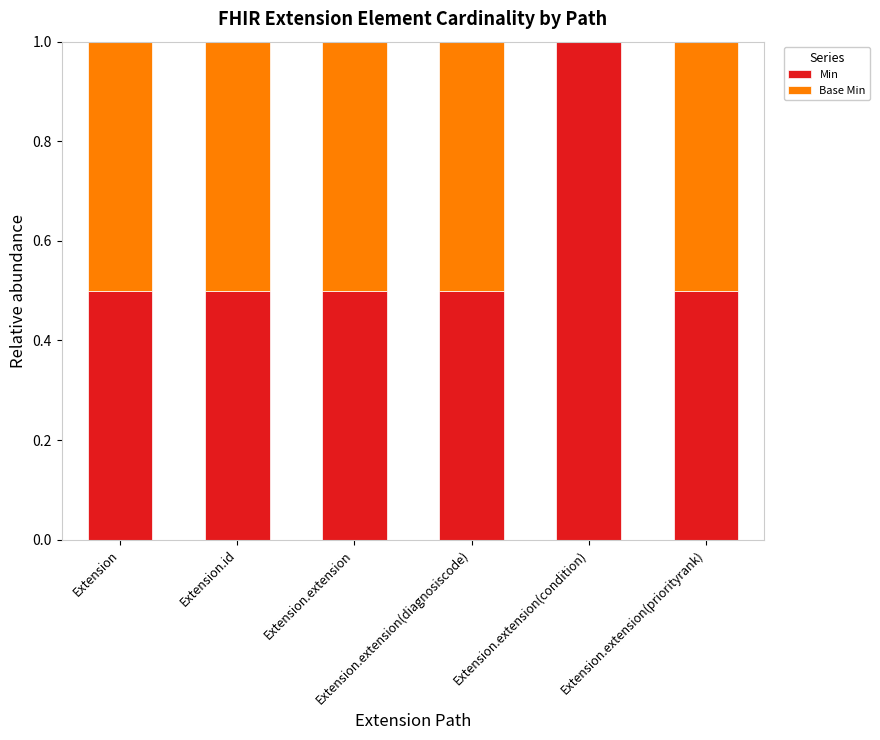

What is the highest value of the Min series?

1.0